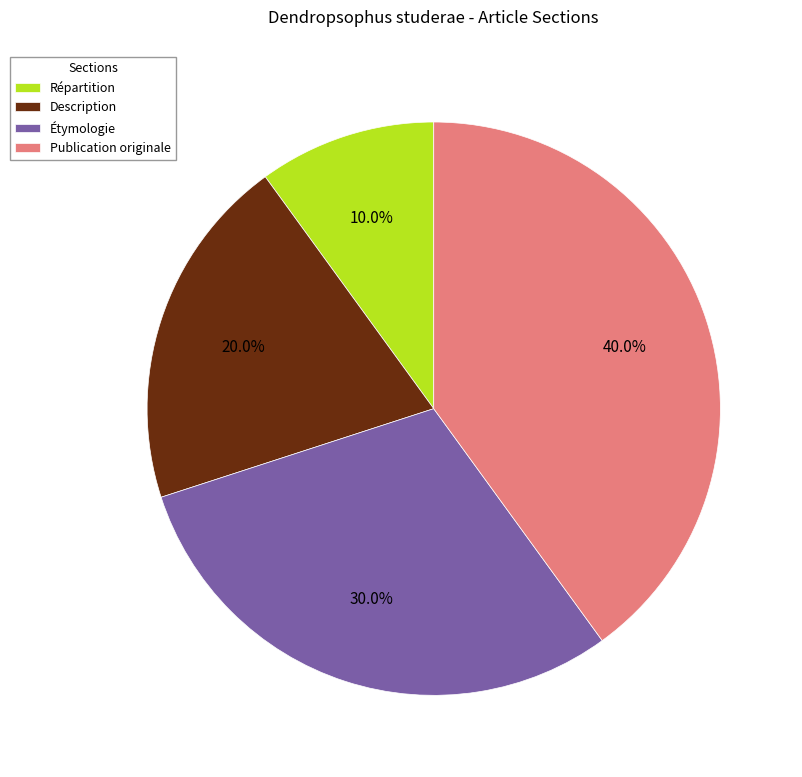

To the nearest percent, what is the difference between the largest and smallest slice percentages?

30%